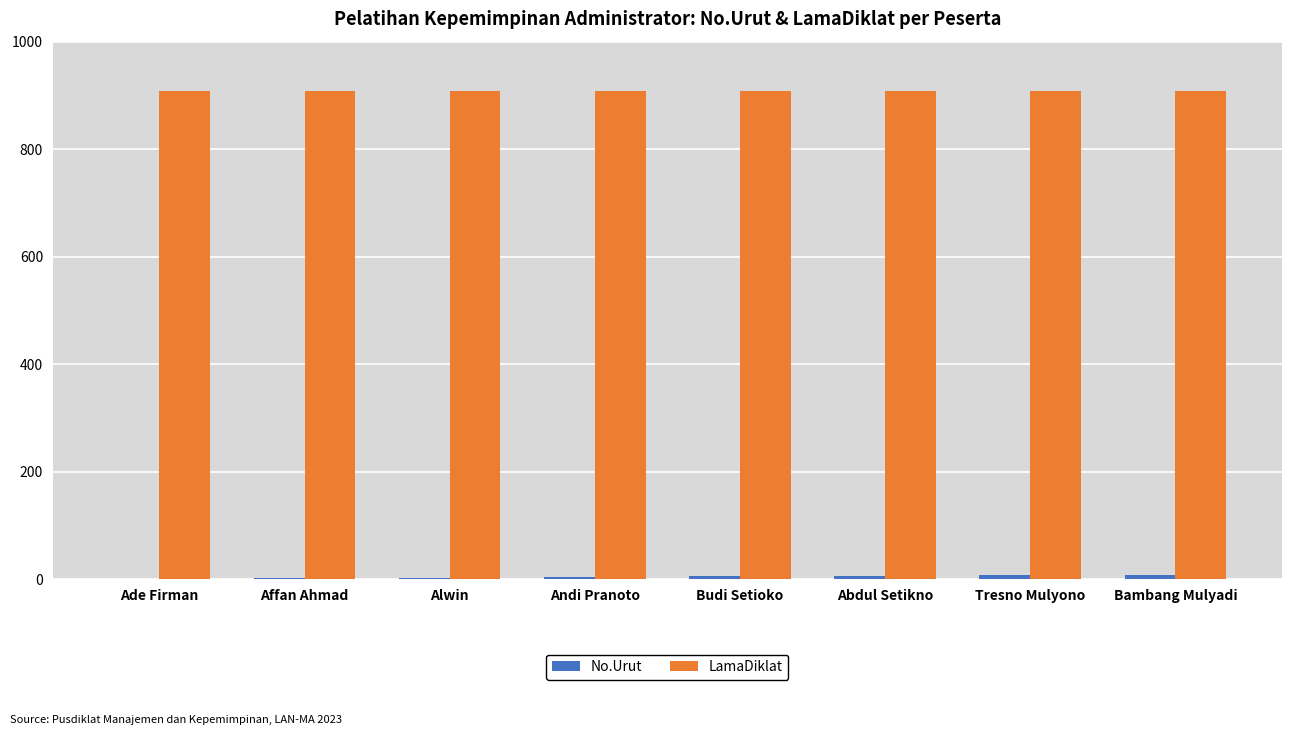

Which series has the largest total across all categories?

LamaDiklat